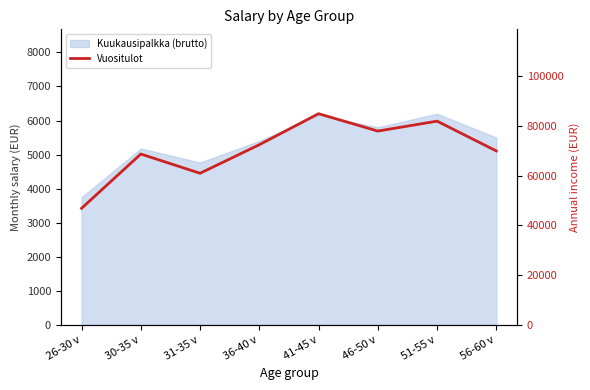

At which category does the chart reach its minimum across all series?

26-30 v